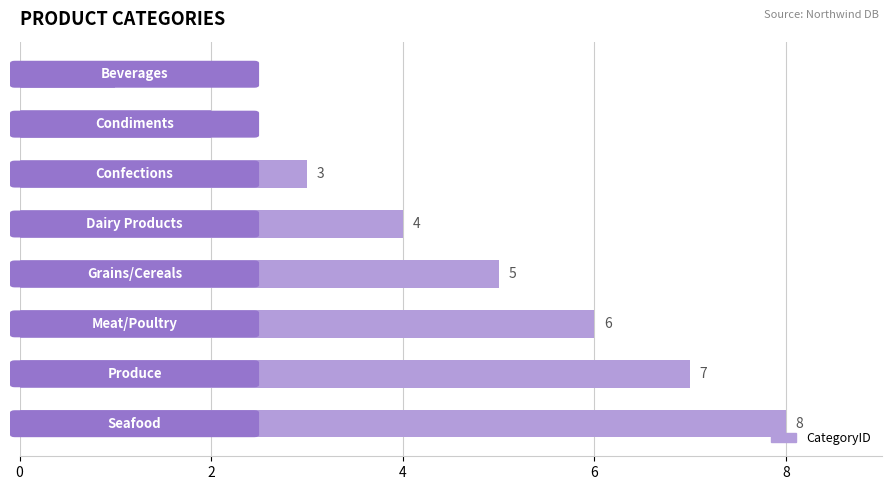

What is the greatest value displayed?

8